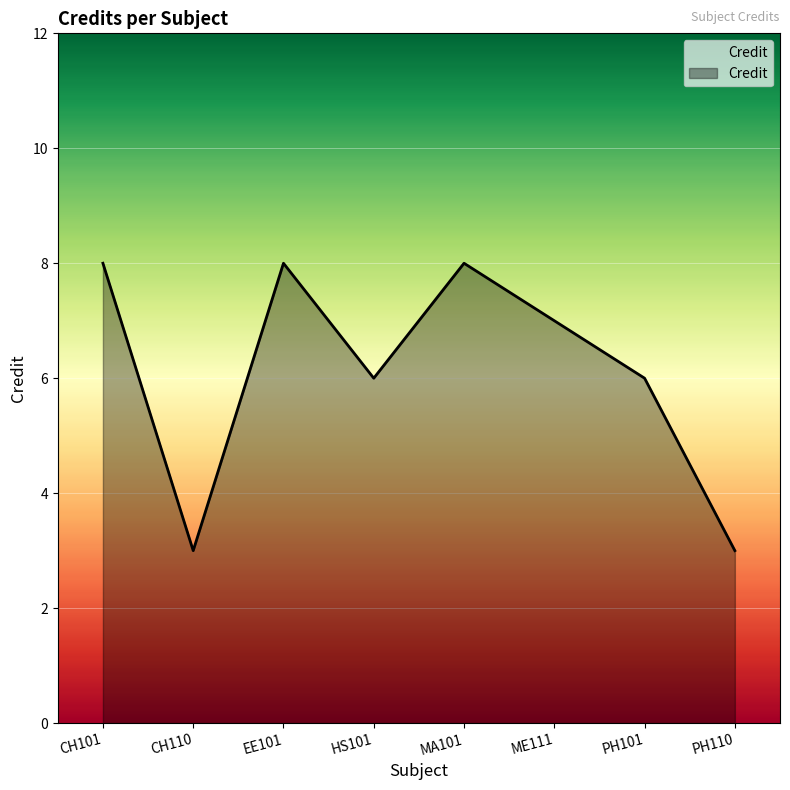

How many interior local valleys (lower than both neighbors) does the data have?

2